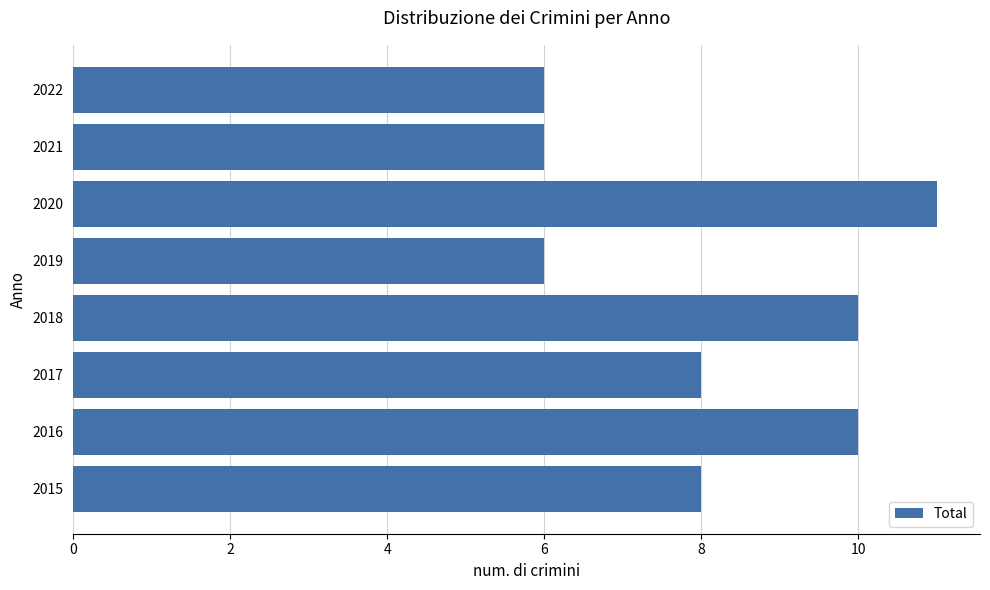

Which has a higher value, 2017 or 2019?

2017